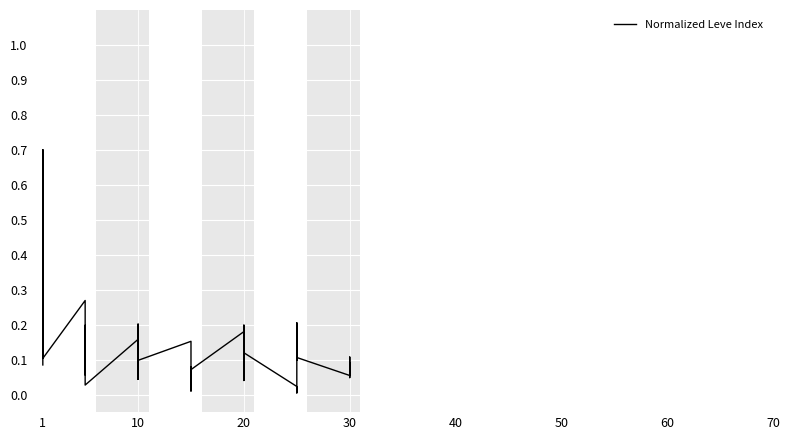

What is the difference between the maximum and second lowest values?

0.7